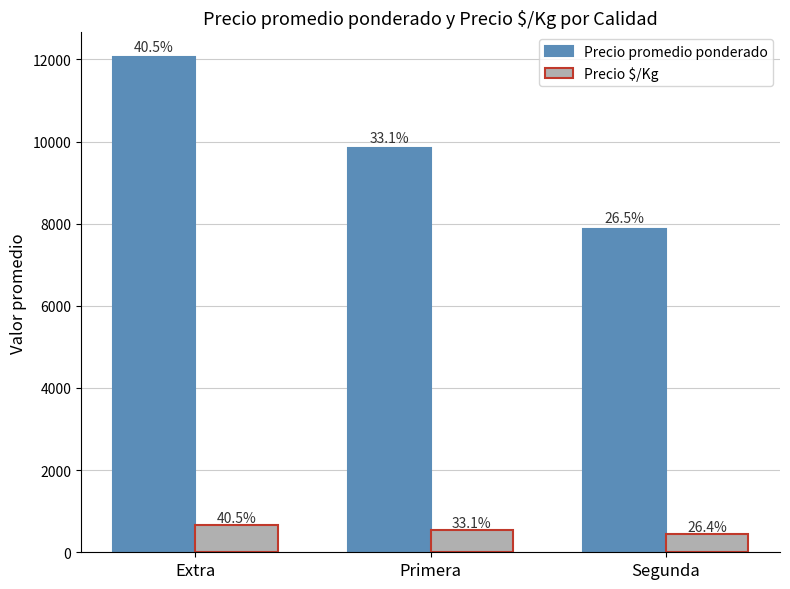

Which series has the largest range (max minus min)?

Precio promedio ponderado